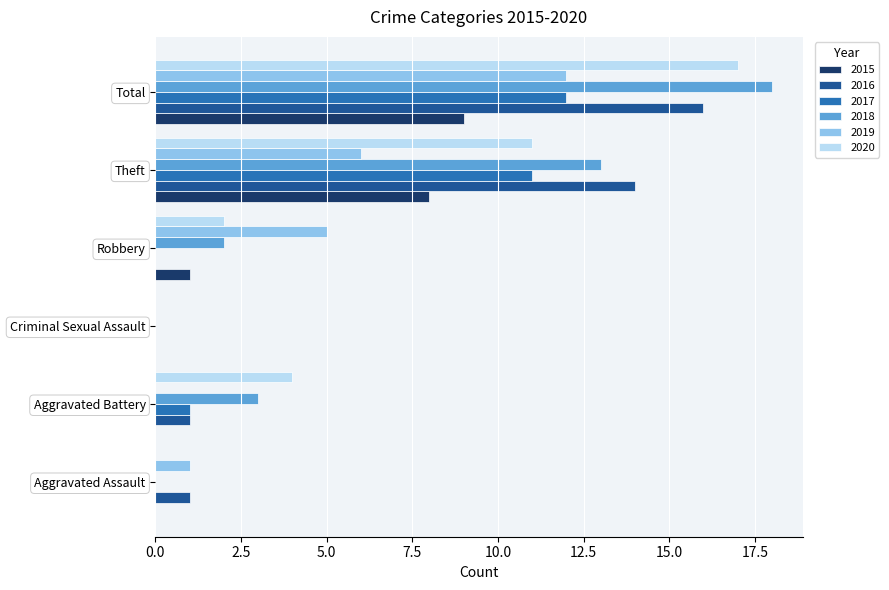

What is the sum of the 2020 values at Theft and Total?

28